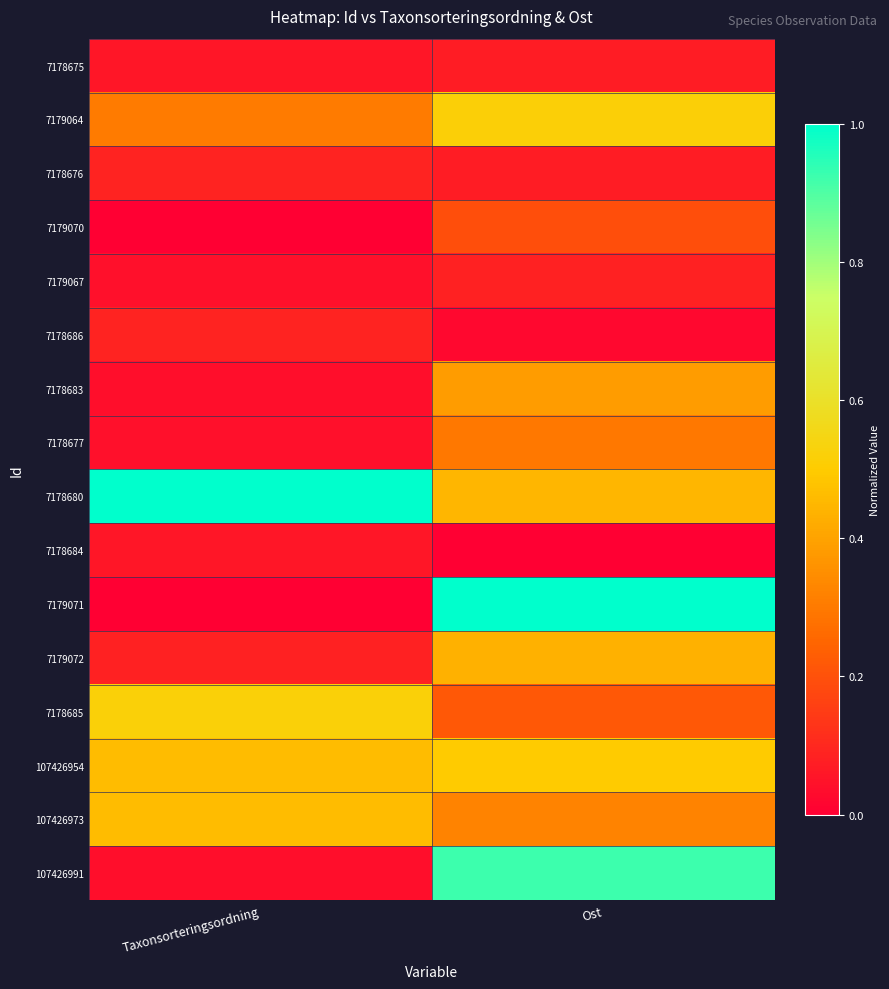

Between Ost and Taxonsorteringsordning, which is larger?

Ost